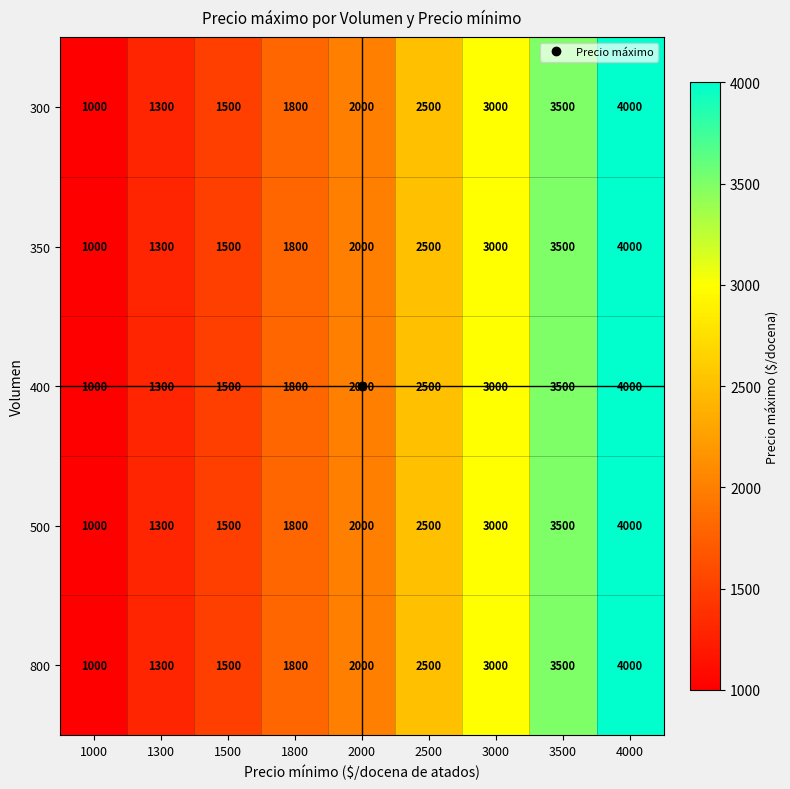

What is the sum of the 300 values at 1000 and 2000?

3000